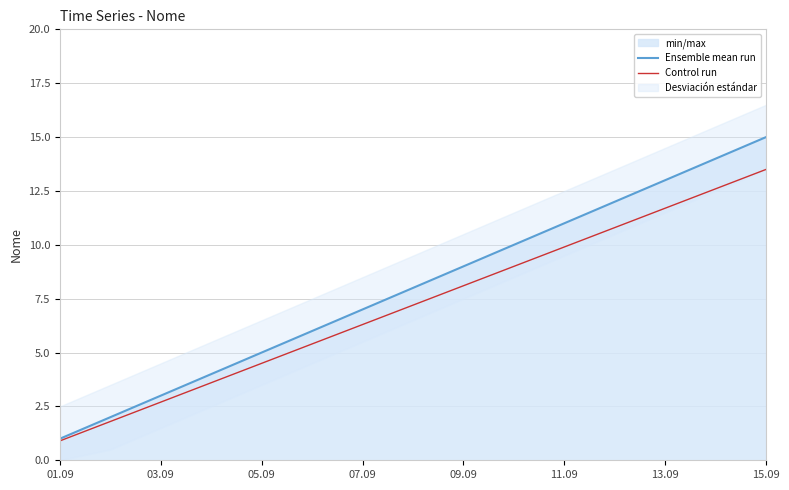

True or false: Control run and Ensemble mean run cross at least once.

False